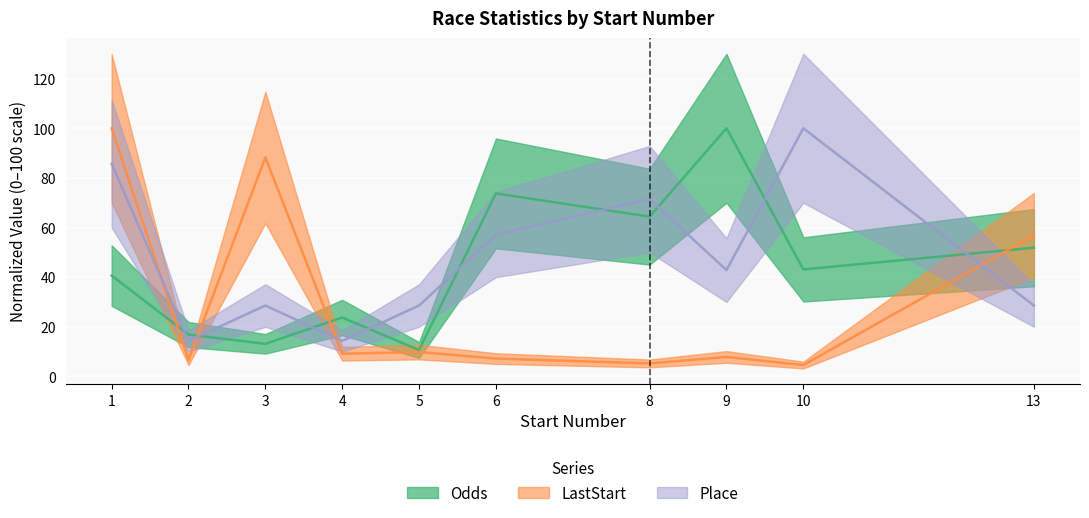

What are all the series names shown in the legend?

Odds, LastStart, Place